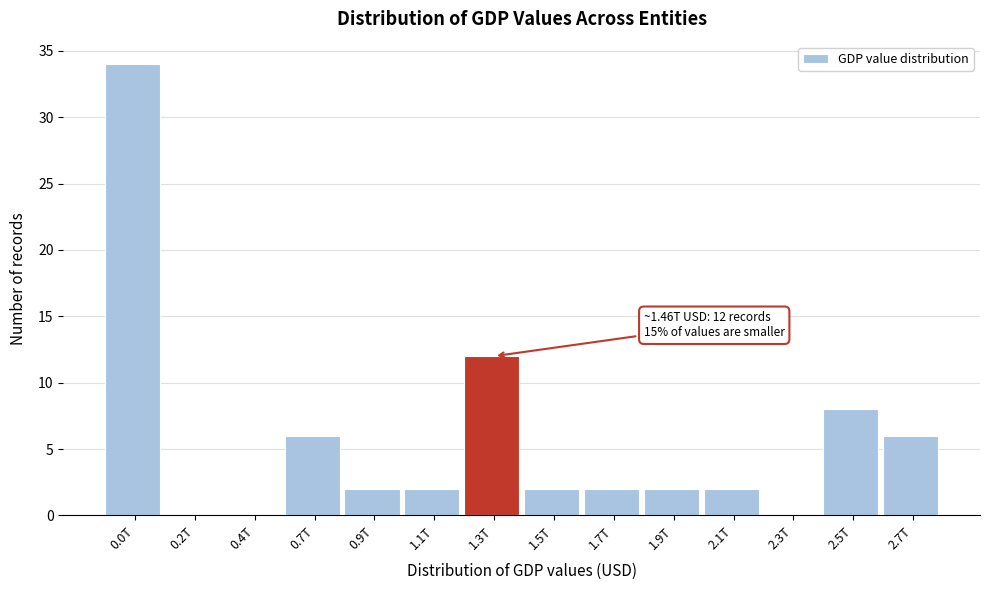

Reading right to left, list all the values displayed in this chart.

2.7T=6	2.5T=8	2.3T=0	2.1T=2	1.9T=2	1.7T=2	1.5T=2	1.3T=12	1.1T=2	0.9T=2	0.7T=6	0.4T=0	0.2T=0	0.0T=34